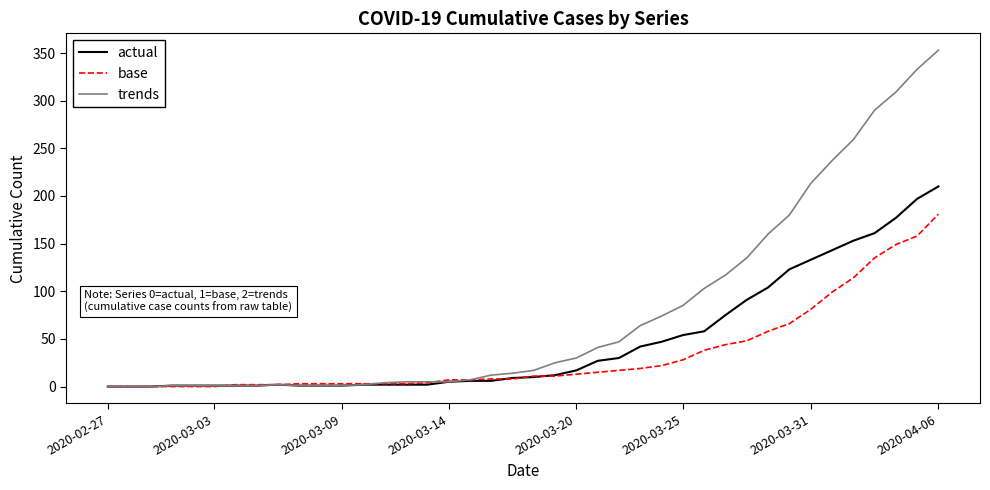

How many lines are shown in the chart?

3